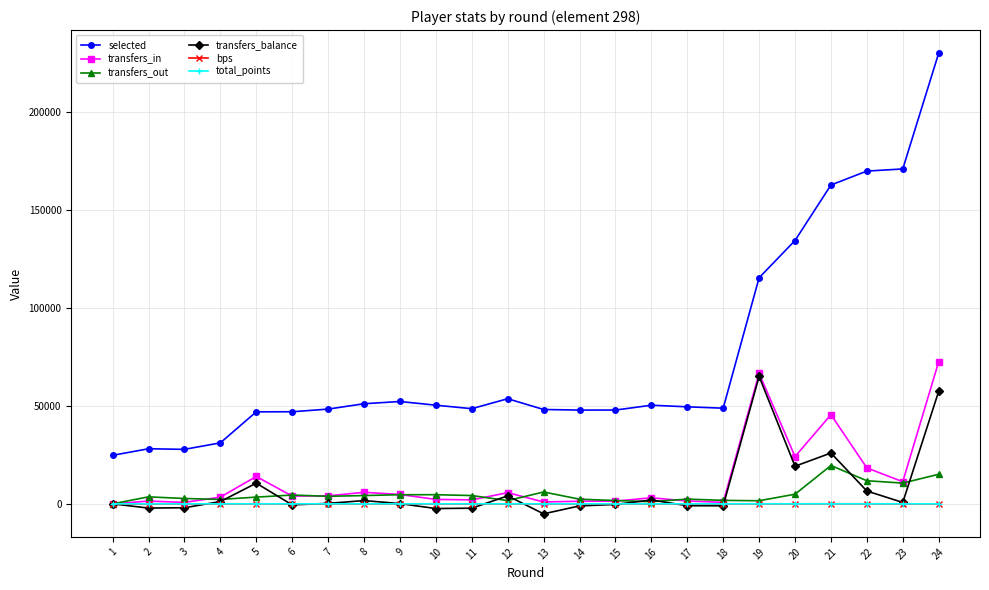

How many distinct data groups are displayed?

6